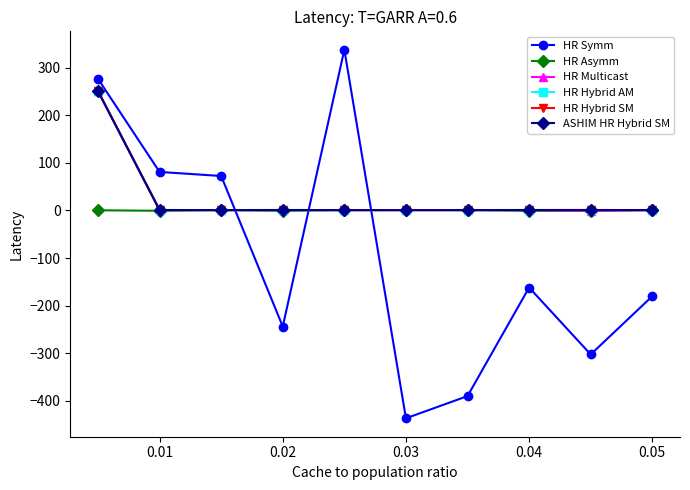

Which series has the largest range (max minus min)?

HR Symm